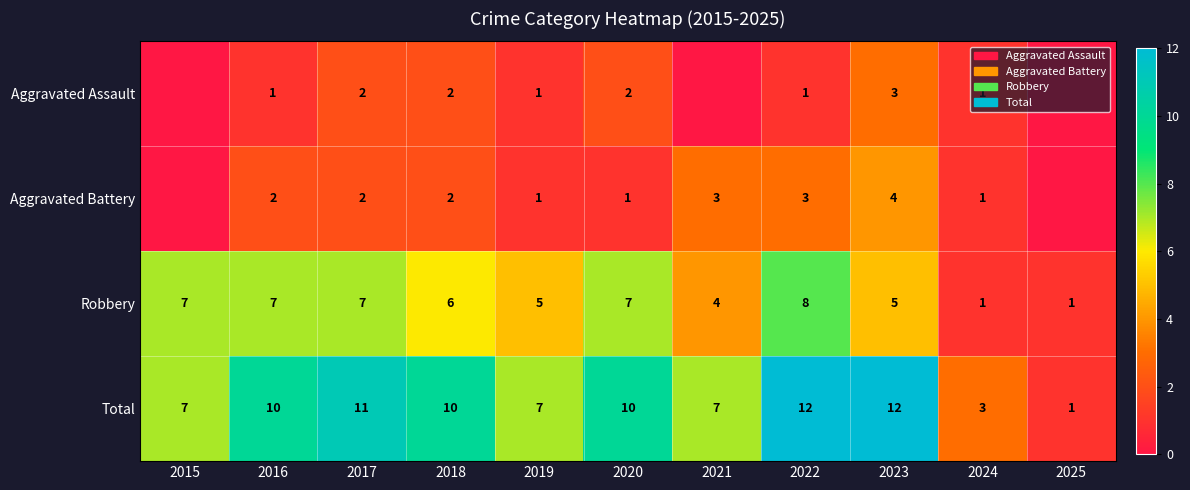

Is the value of Aggravated Assault at 2016 greater than the value of Robbery at 2015?

No